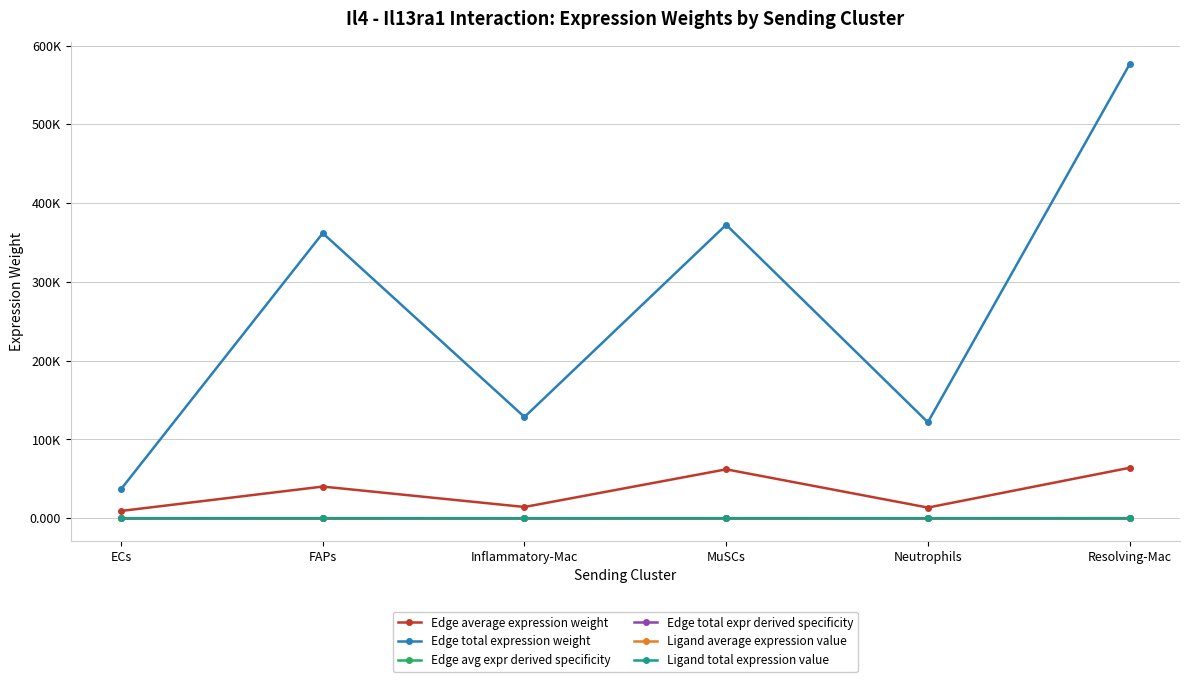

Which series changed the most between Inflammatory-Mac and MuSCs?

Edge total expression weight